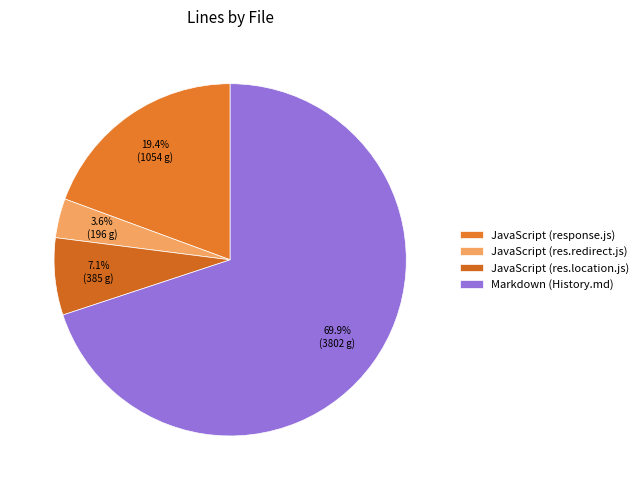

What is the change in value from JavaScript (res.redirect.js) to JavaScript (res.location.js)?

+189